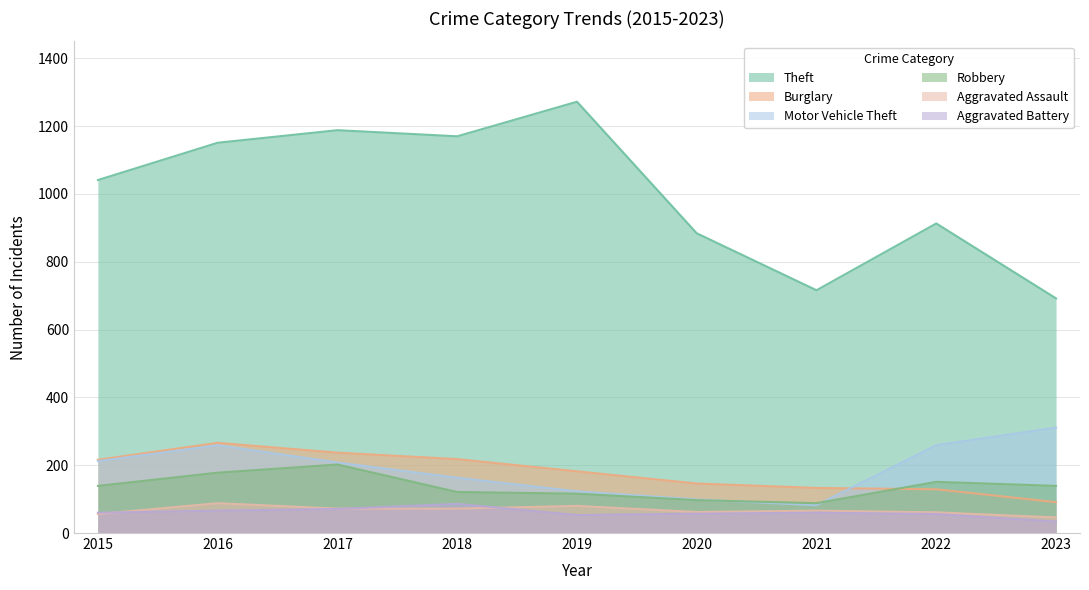

In Aggravated Battery, how many points are lower than both neighbors (excluding endpoints)?

1